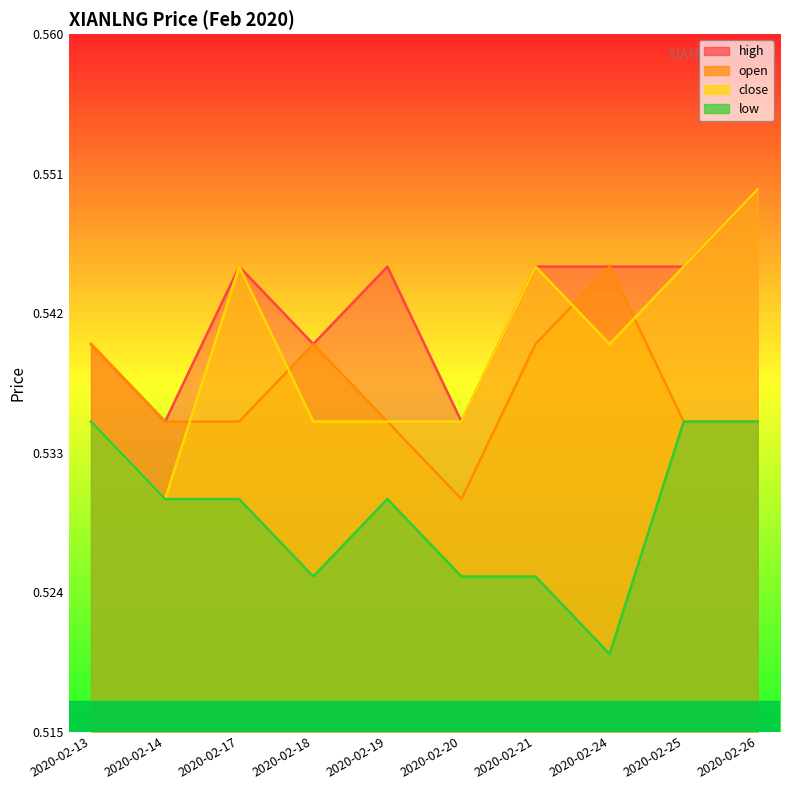

Which series has the largest range (max minus min)?

close